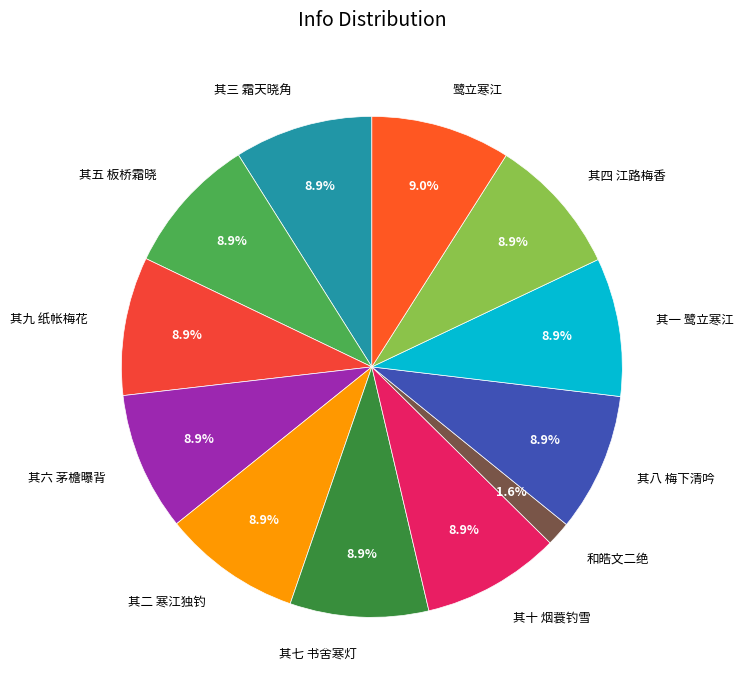

What percentage is the 其一 鹭立寒江 slice, to the nearest percent?

9%